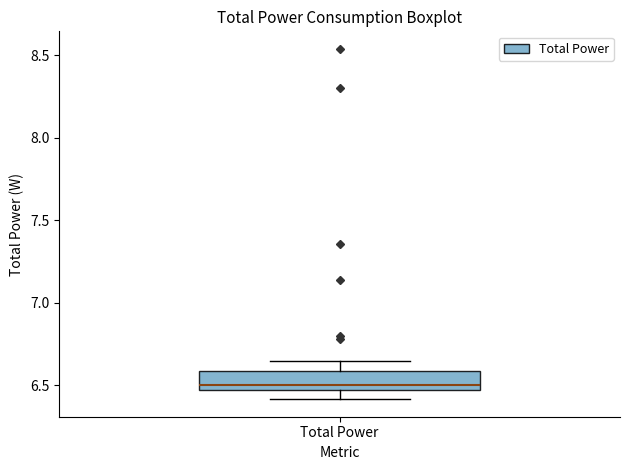

Transcribe this box plot: give where the median line is, the range the box spans, and where the two whiskers end, as read against the y-axis. The values are not printed on the chart, so give them approximately, as read against the axis.

median 6.50, box 6.45 to 6.60, whiskers 6.40 to 6.65